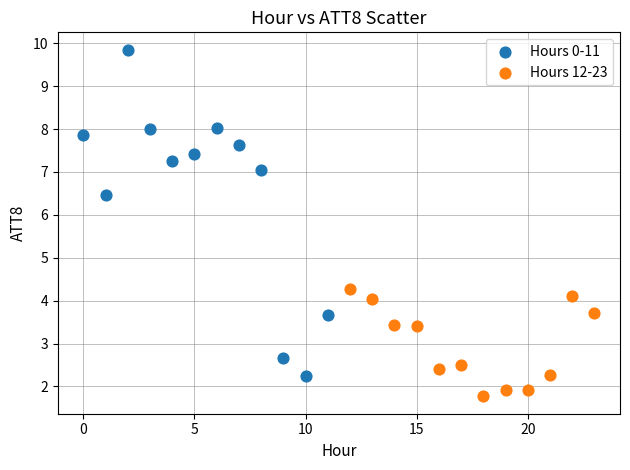

Which series reaches the maximum Y coordinate?

Hours 0-11